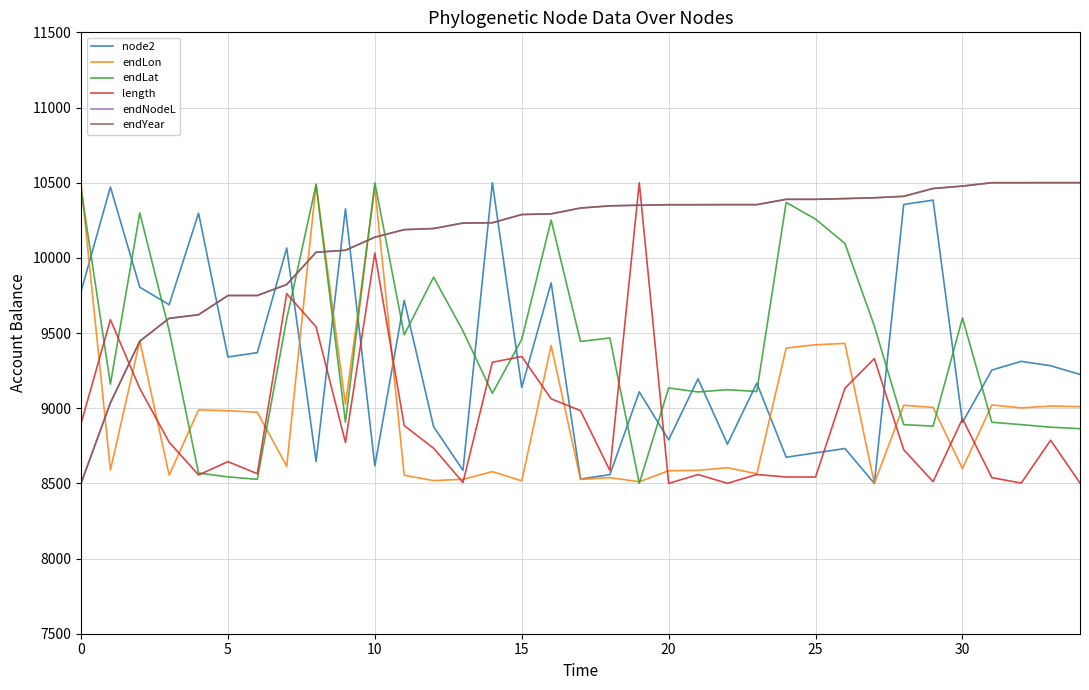

After their last crossing, which series has the higher values: endYear or node2?

endYear